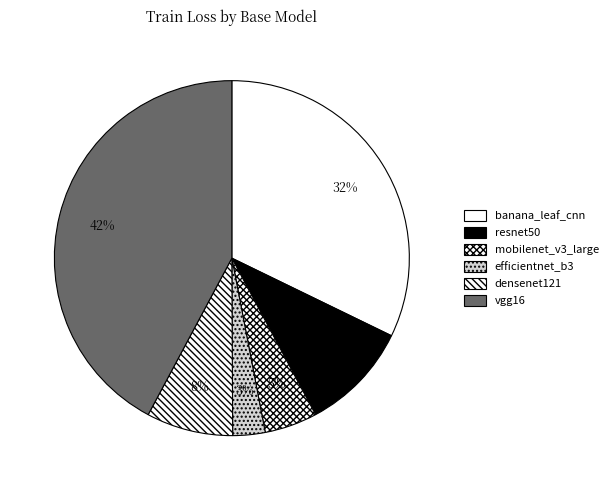

To the nearest percent, what is the difference between the largest and smallest slice percentages?

39%